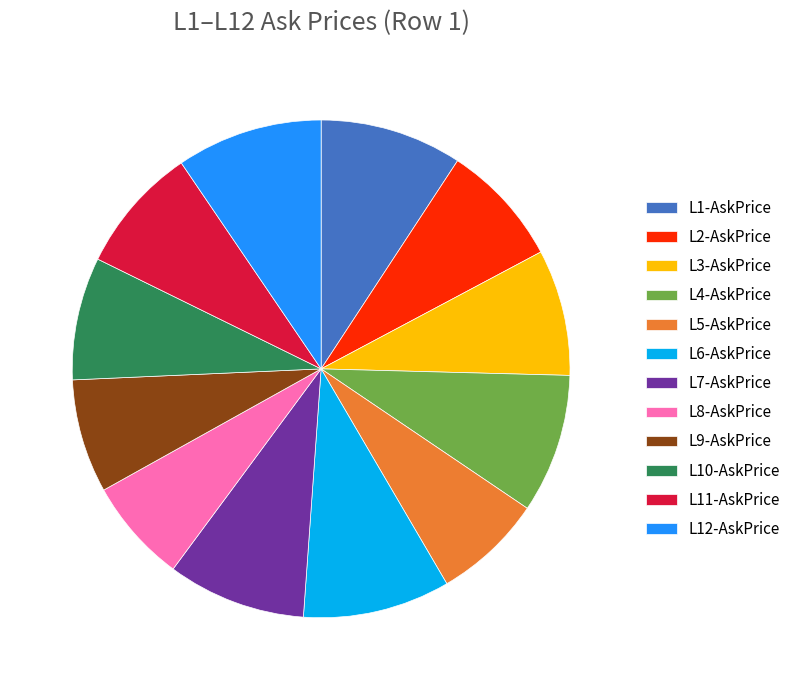

Is it true that L3-AskPrice is 8% of the pie?

True